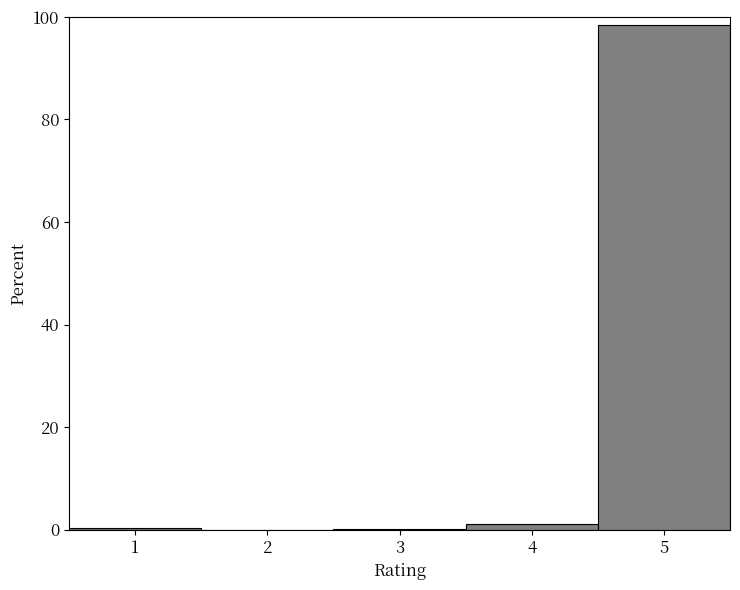

Reading left to right, transcribe this chart: for each bar, give the range it covers on the x-axis and its height. The values are not printed on the chart, so give them approximately, as read against the axis.

0.5 to 1.5: under 2
1.5 to 2.5: 0
2.5 to 3.5: under 2
3.5 to 4.5: under 2
4.5 to 5.5: 98